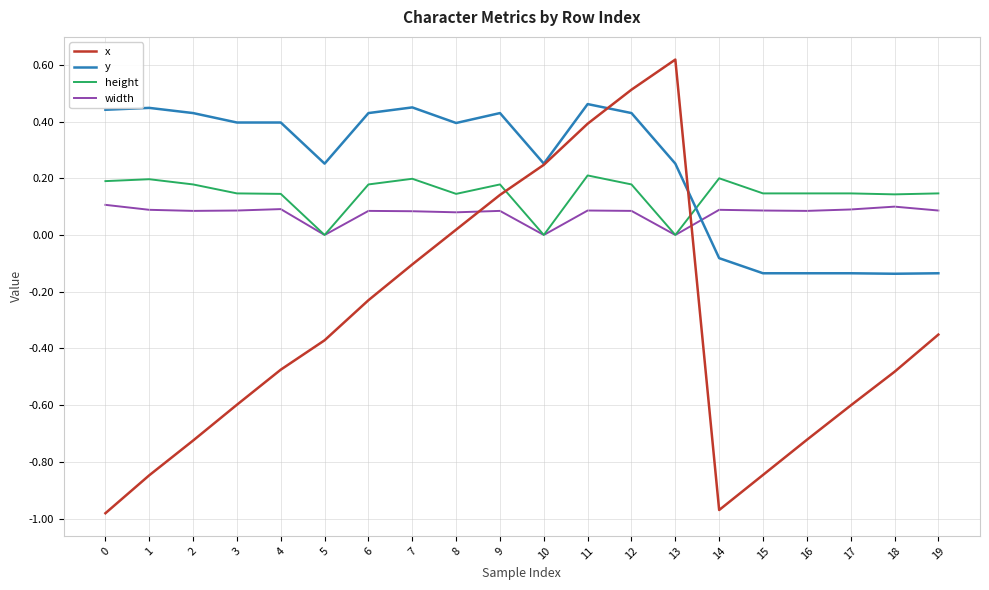

How many intersections are there between height and y?

1